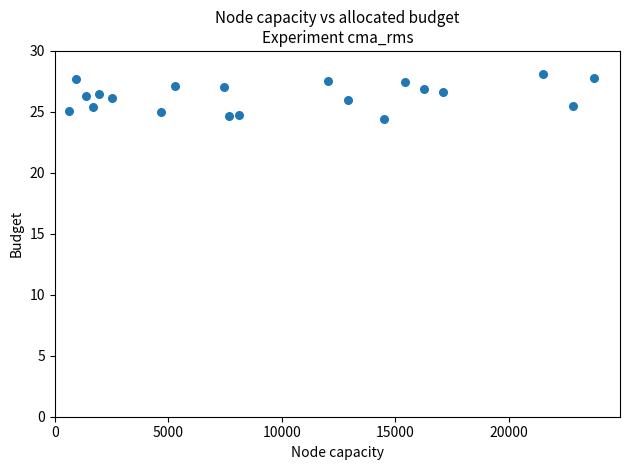

What is the range of X values (max minus min)?

23.1